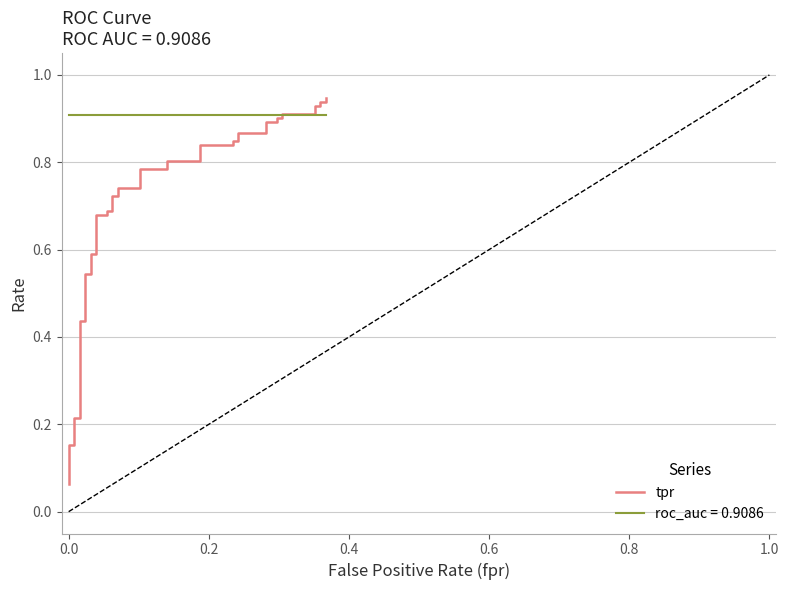

The chart shows a value of 0.2 at 0.2. True or false?

False